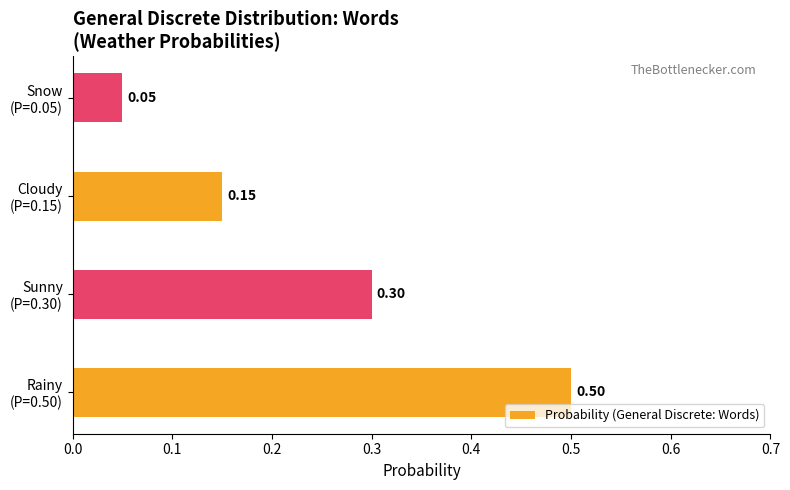

Where is the data nearest to the value 0?

Snow
(P=0.05)